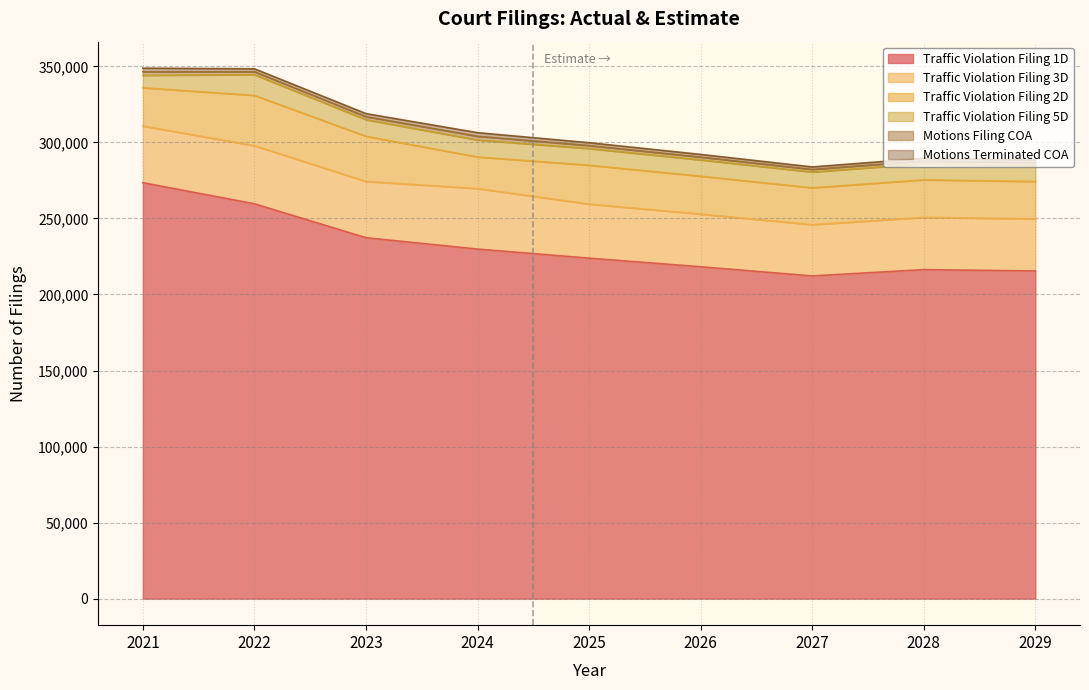

True or false: Traffic Violation Filing 5D and Traffic Violation Filing 1D intersect in this chart.

False